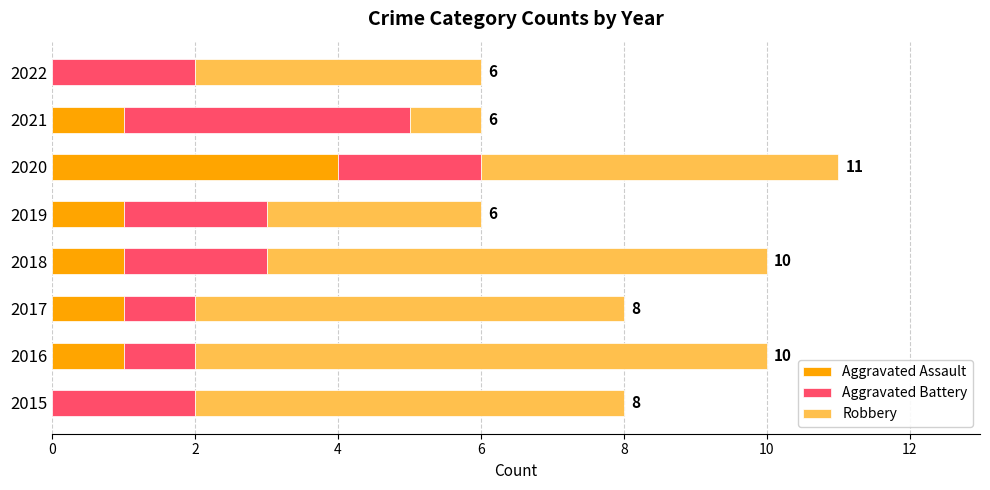

What is the total value across all series at 2016?

10